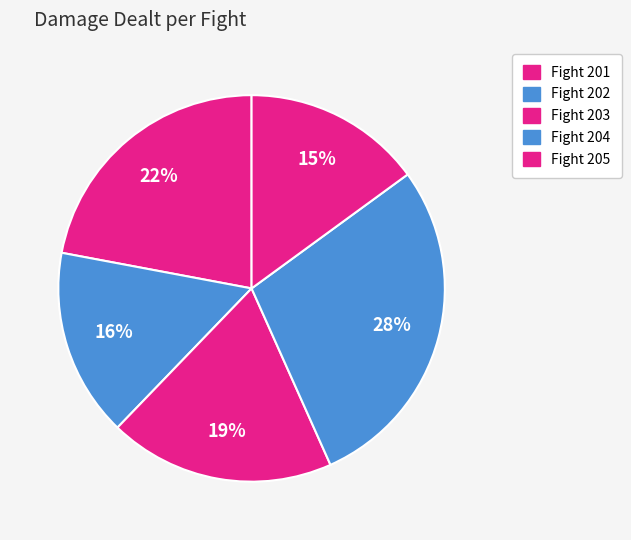

Count the number of slices in the pie.

5